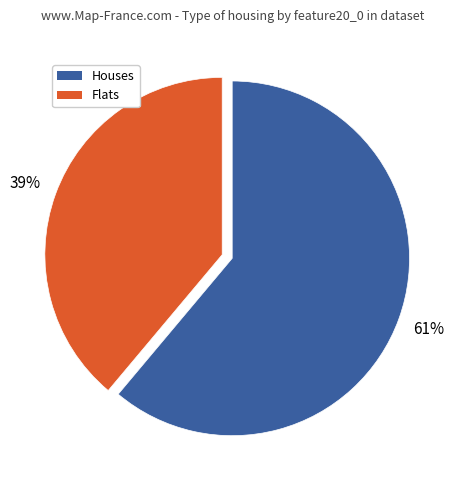

To the nearest percent, what is the average slice percentage?

50%